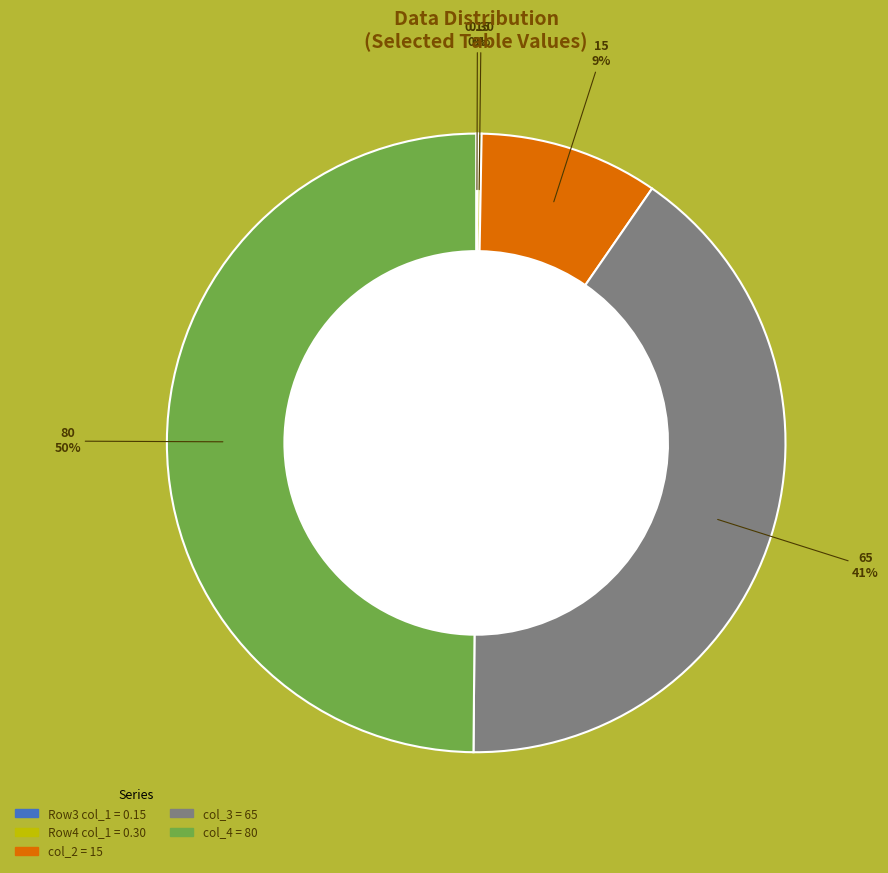

To the nearest percent, what is the average slice percentage?

20%